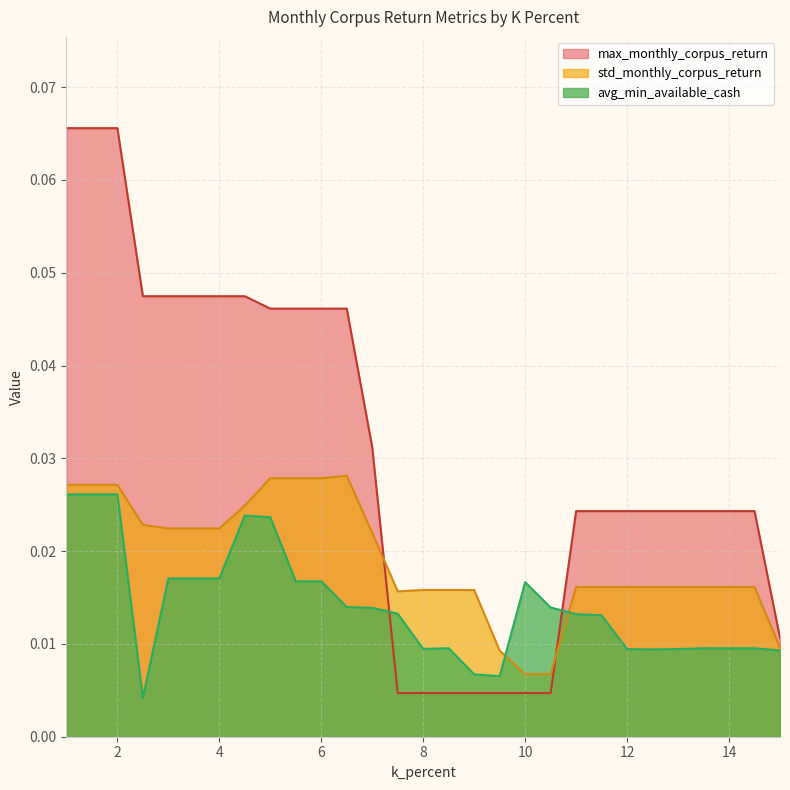

Where is the first local maximum for avg_min_available_cash?

4.5